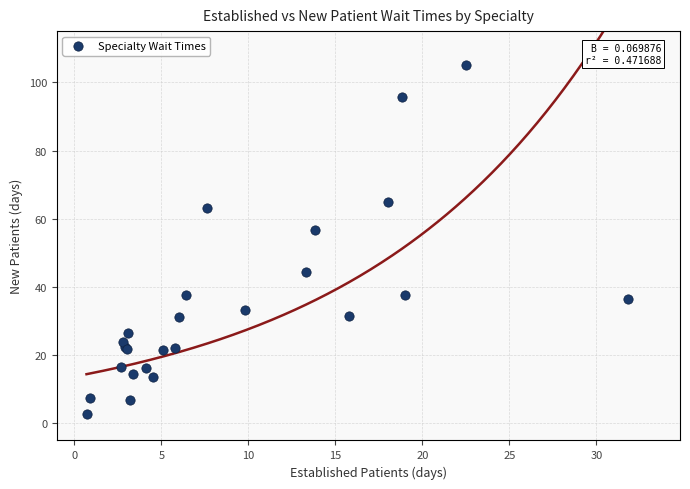

What Y value in the scatter plot is closest to 53?

56.7